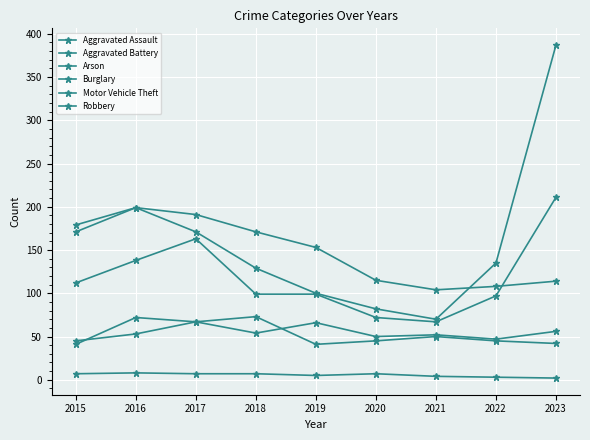

How many series are shown in this chart?

6